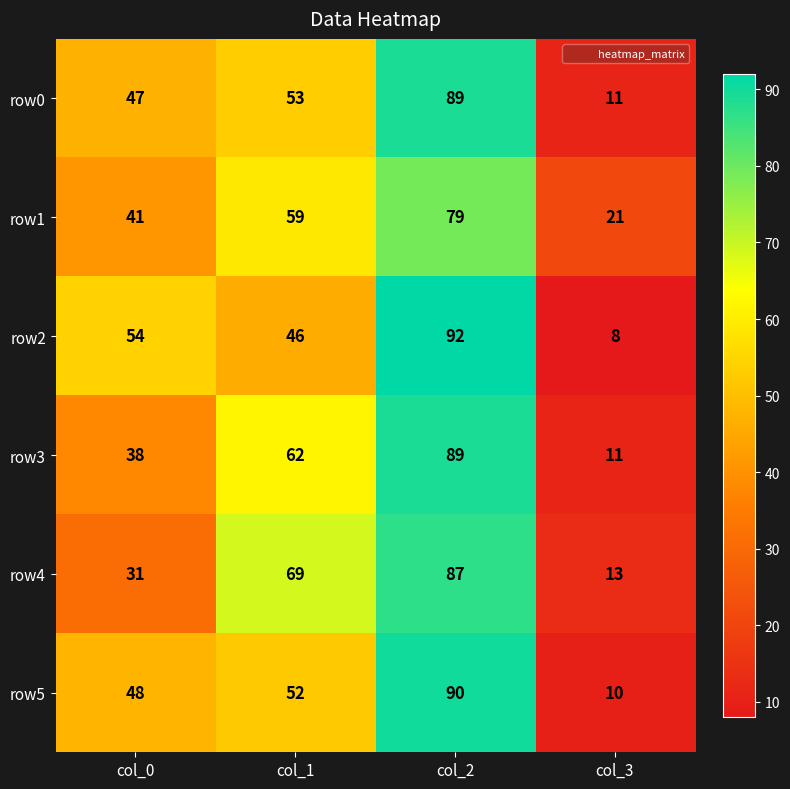

What is the difference between the highest and lowest values at col_1?

23